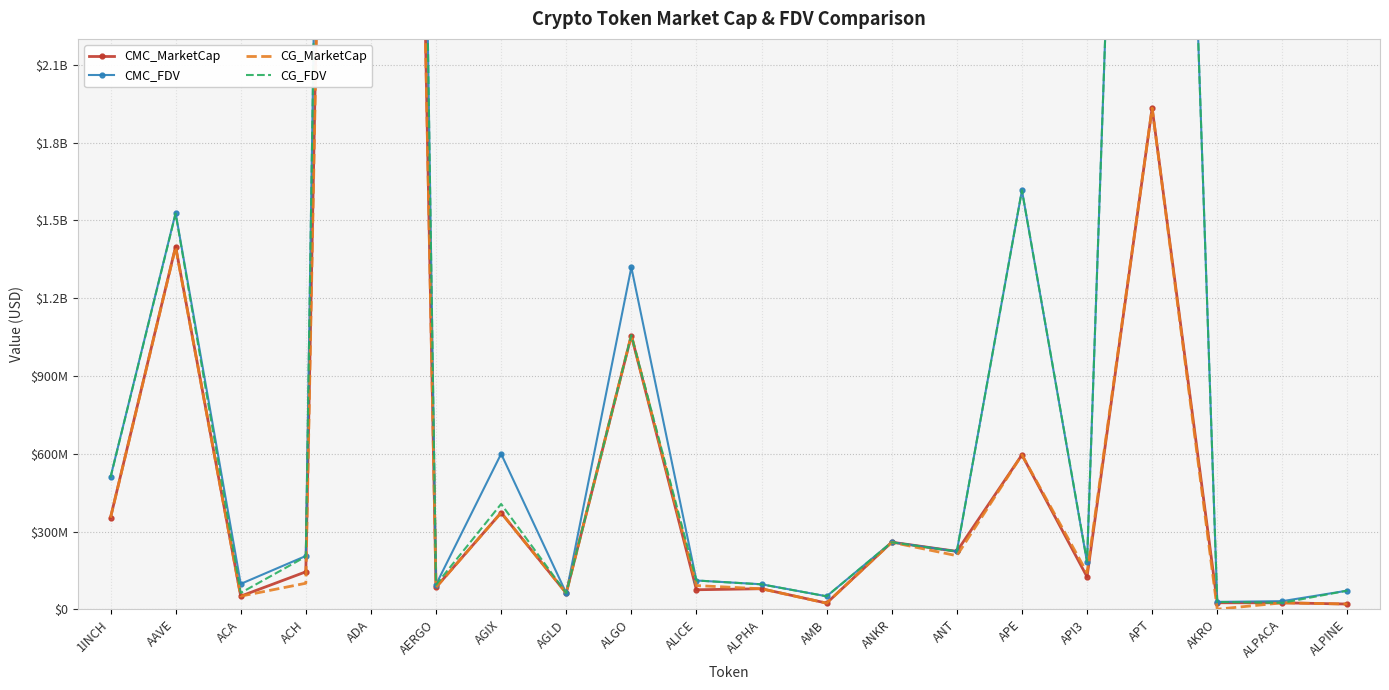

What is the value of the CG_MarketCap point at the 12th from the left?

23932580.0